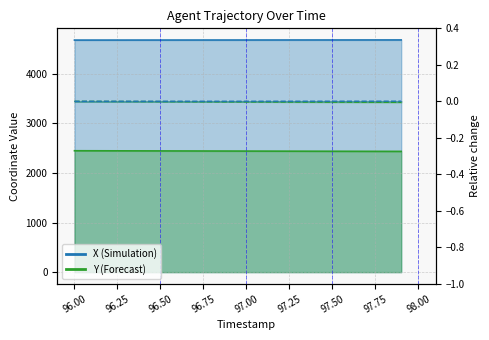

What is the approximate value of X at 97.5?

4678.9